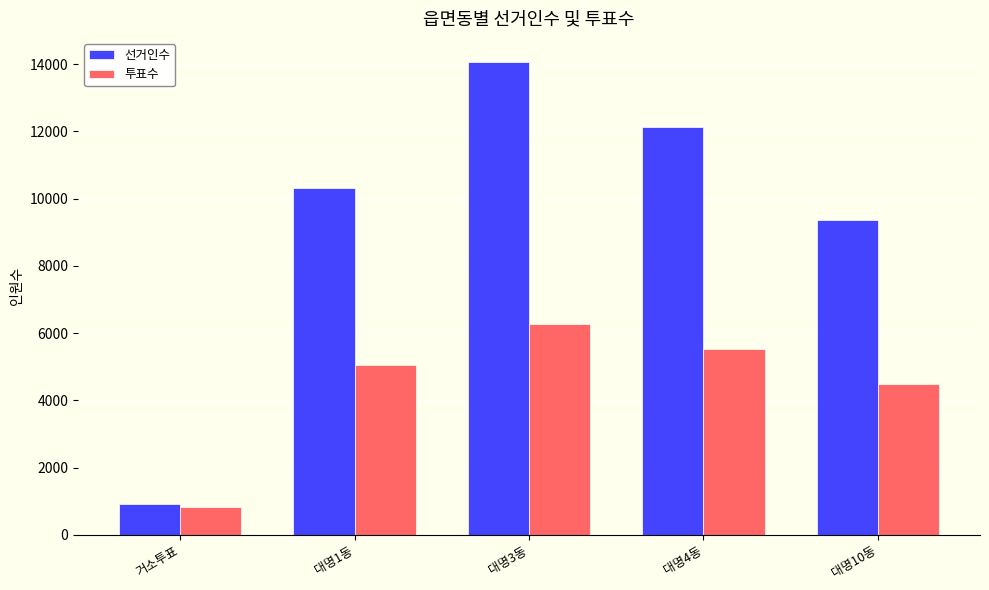

How many data points does each series have?

5